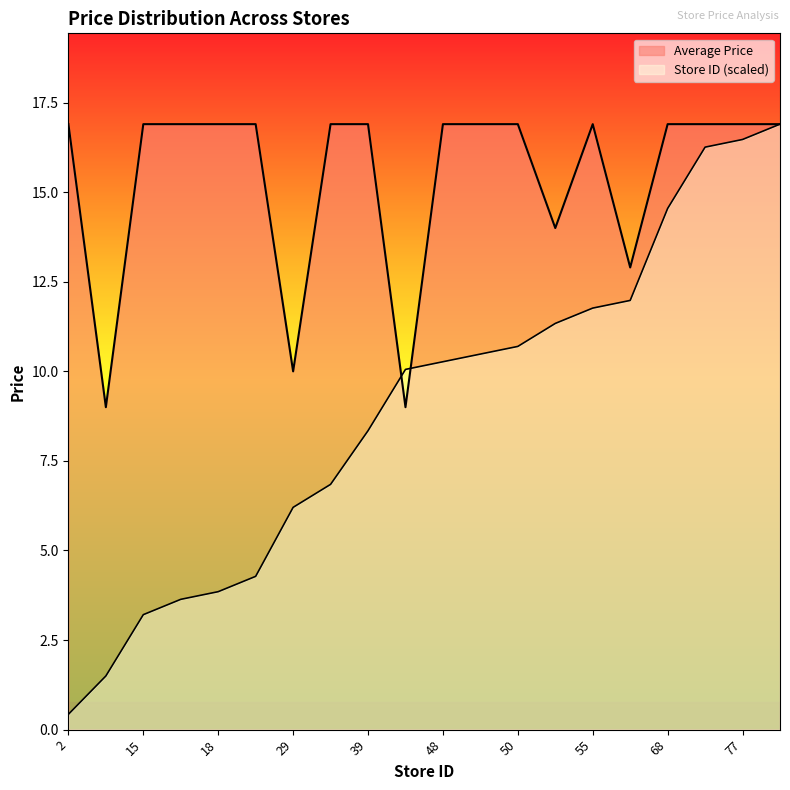

How many lines are shown in the chart?

2